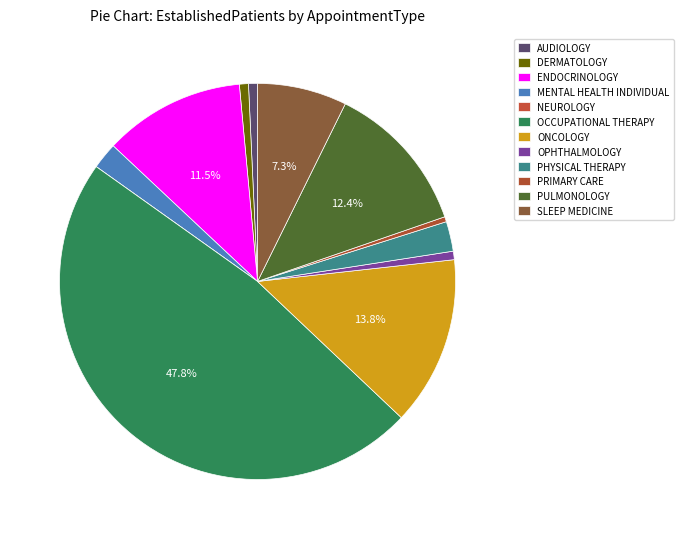

To the nearest percent, what is the difference between the OCCUPATIONAL THERAPY and PRIMARY CARE slice percentages?

47%